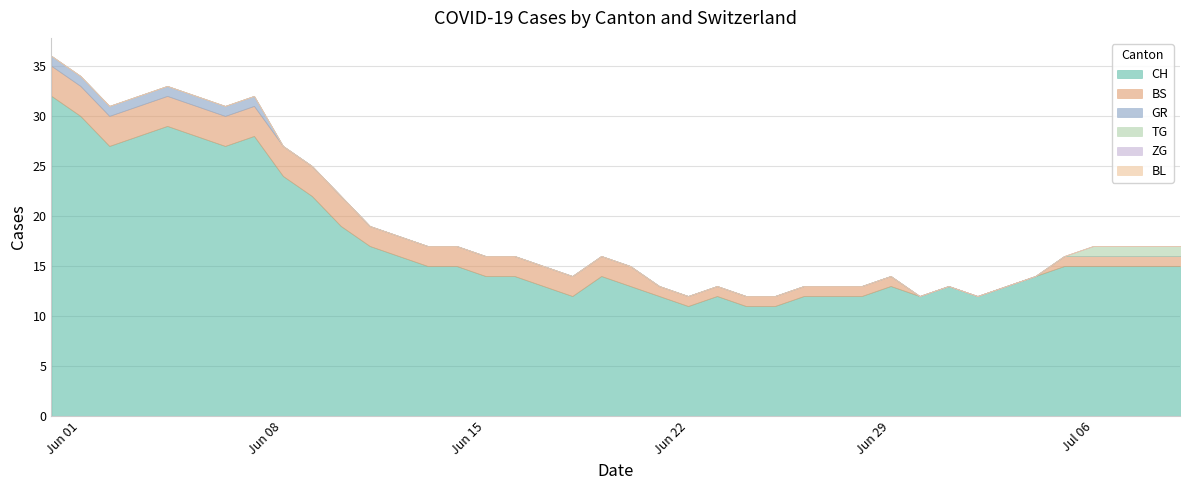

What is the spread (max minus min) of values at 2020-06-20?

13